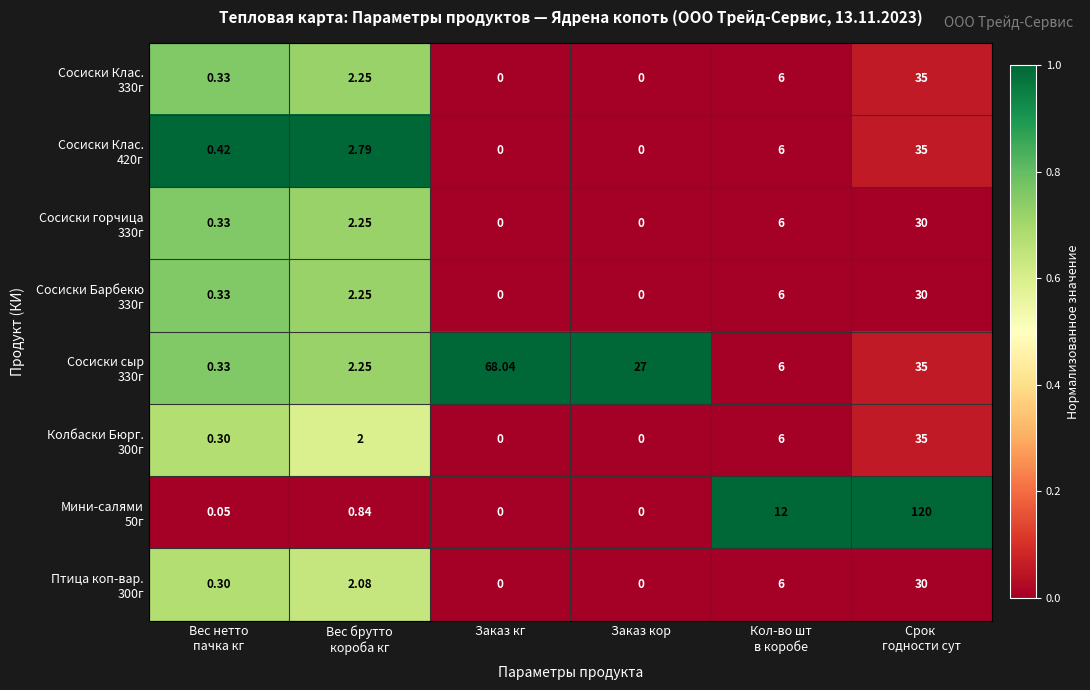

How many distinct data groups are displayed?

8